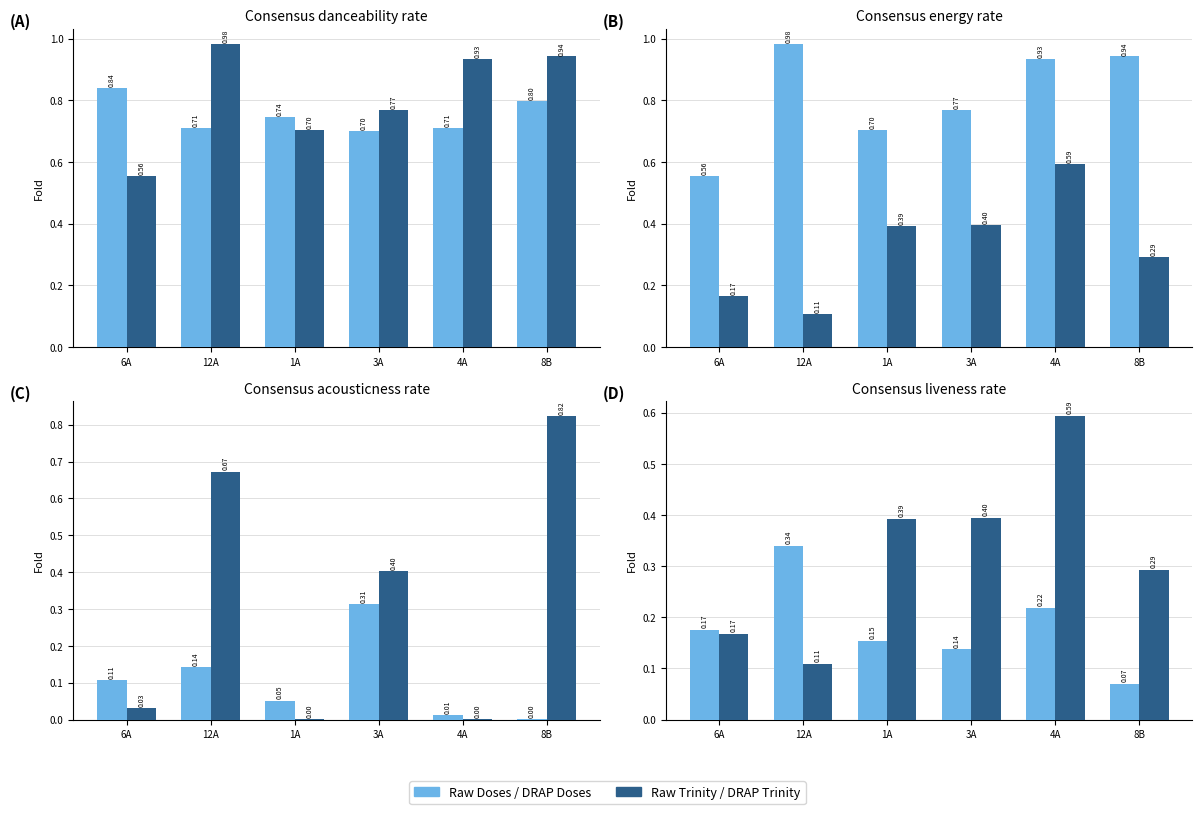

Is it true that Raw Doses / DRAP Doses equals 0.3 at 4A?

False